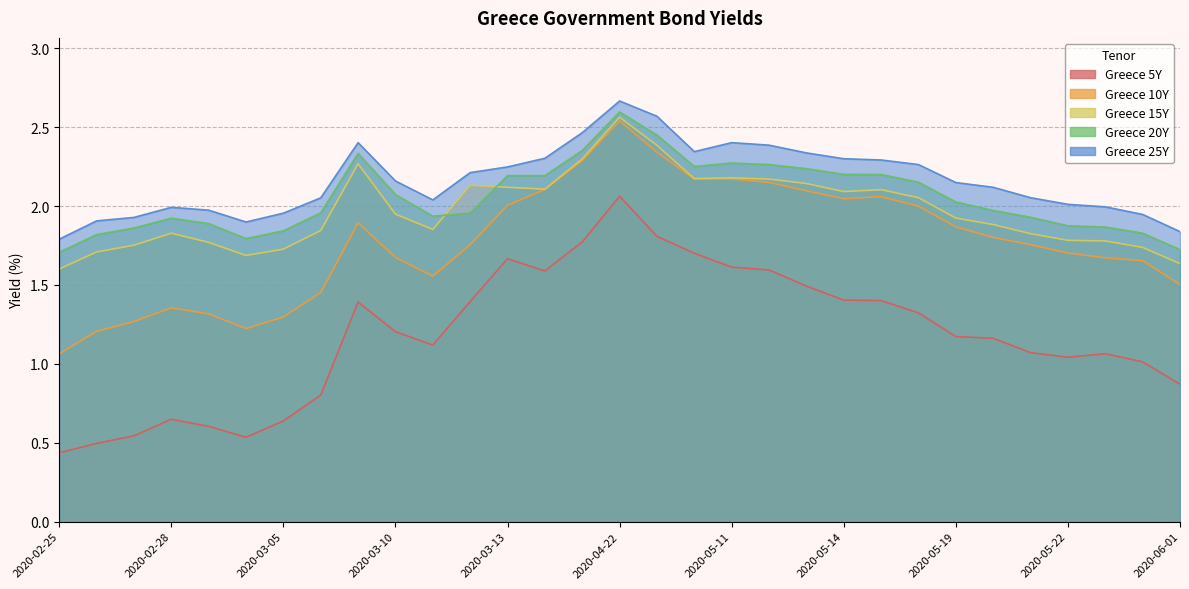

True or false: Greece 10Y and Greece 15Y cross at least once.

False